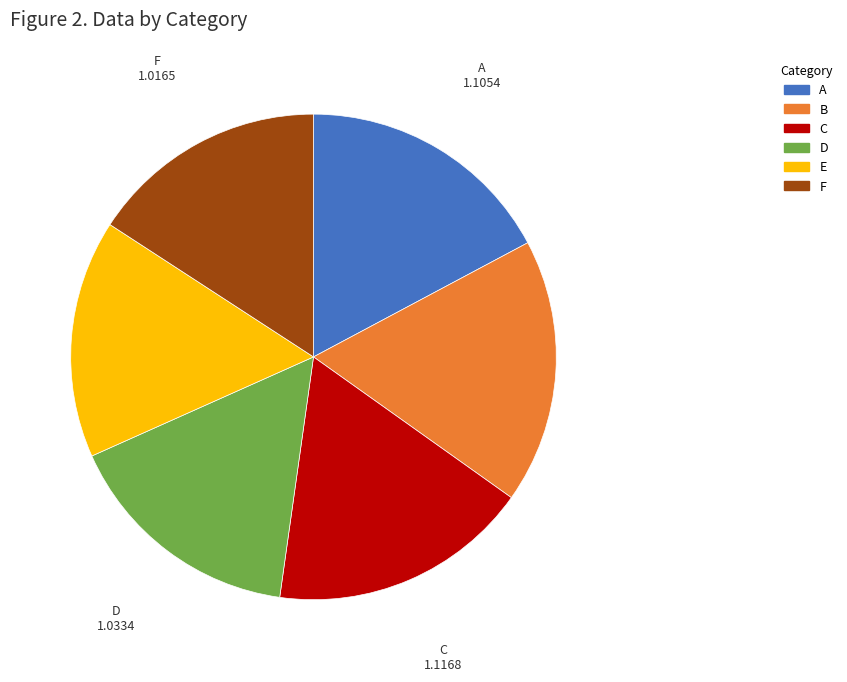

True or false: F accounts for 16% of the total.

True